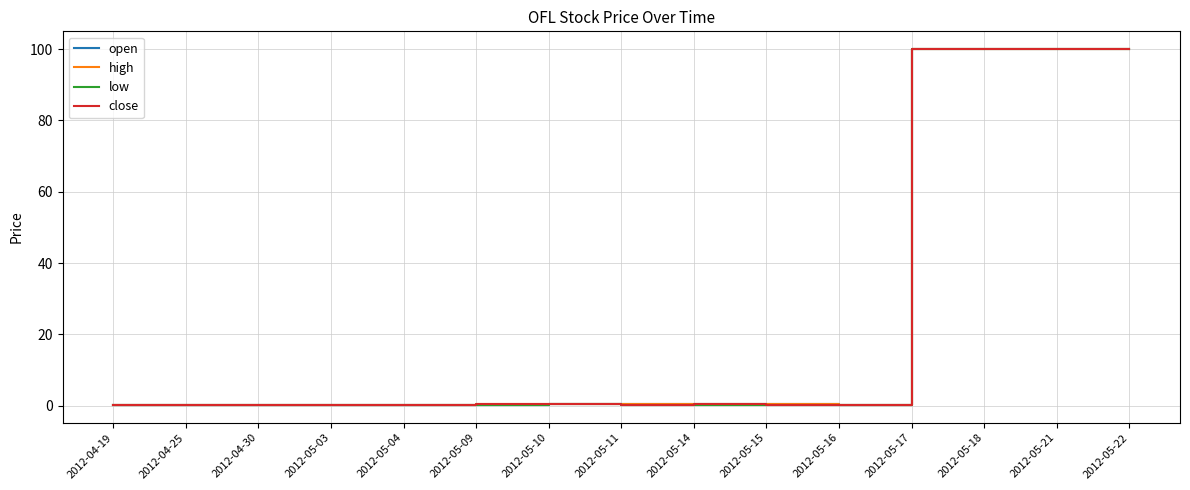

What position from the right is 2012-05-18?

3